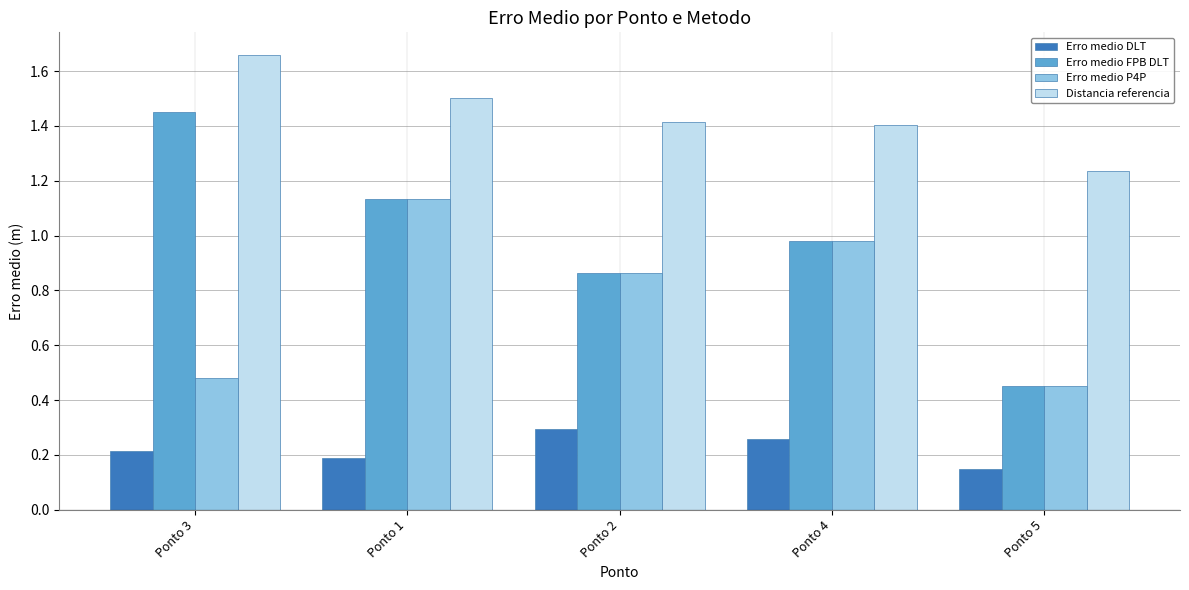

What is the difference between the maximum and minimum values in the Erro medio P4P series?

0.7